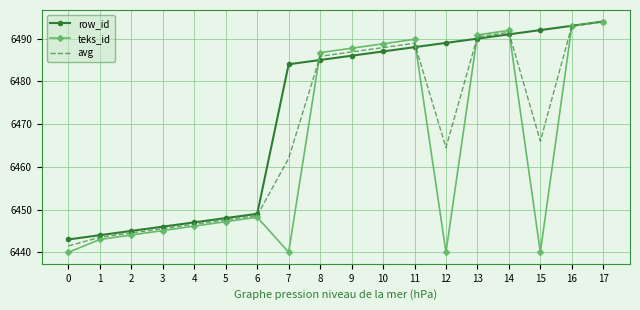

Rank the series by their average value, from lowest to highest.

teks_id, avg, row_id